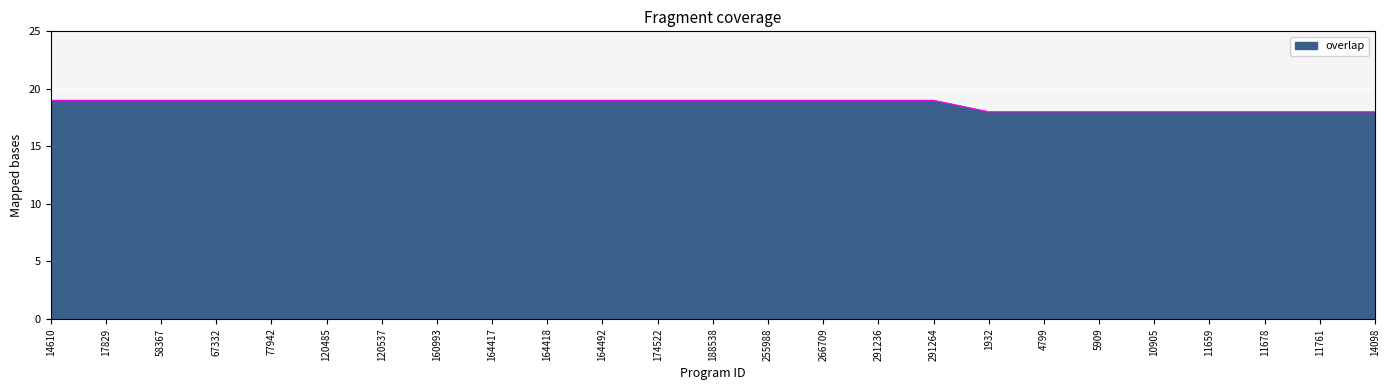

What is the sum of all values?

467